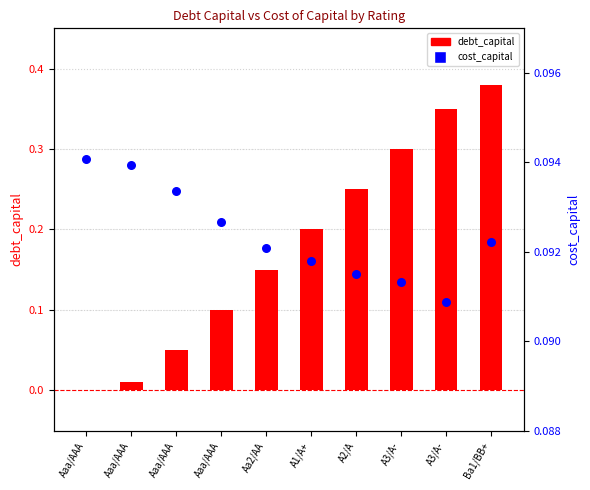

Is the value of cost_capital at Aaa/AAA greater than the value of debt_capital at Ba1/BB+?

No